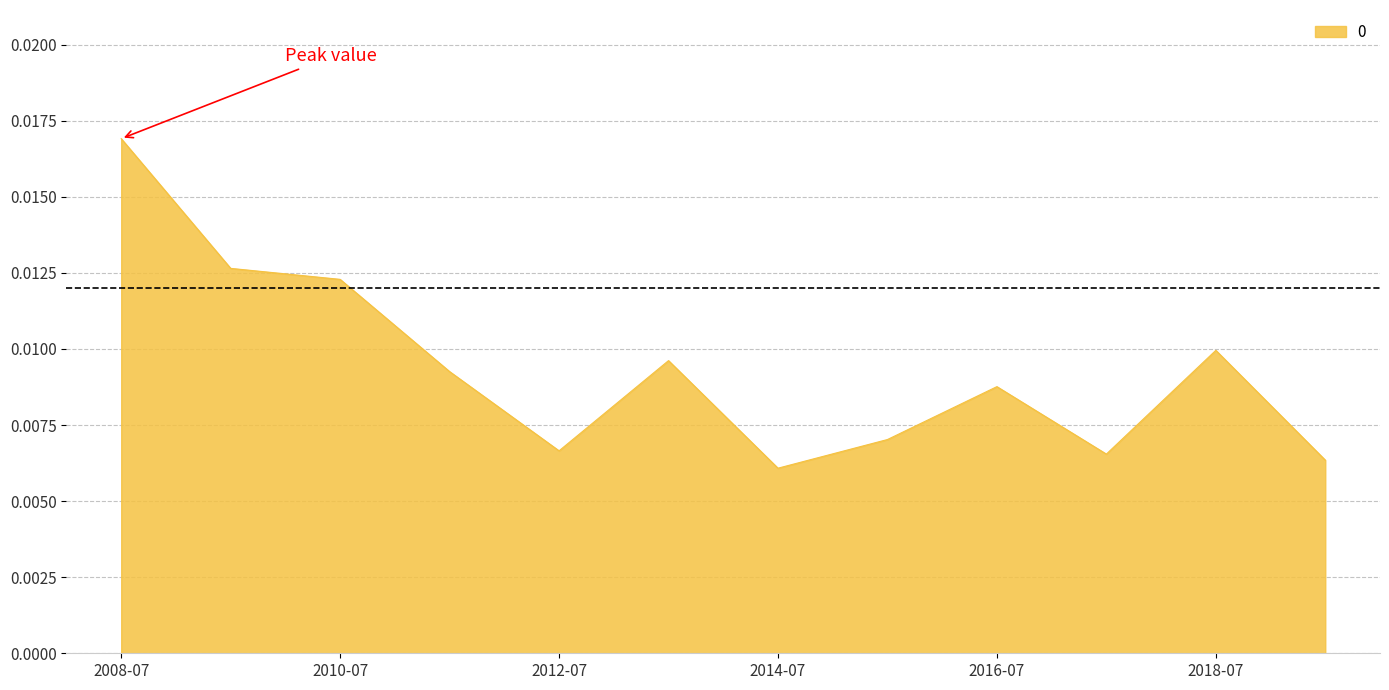

Count the number of data series in this chart.

1